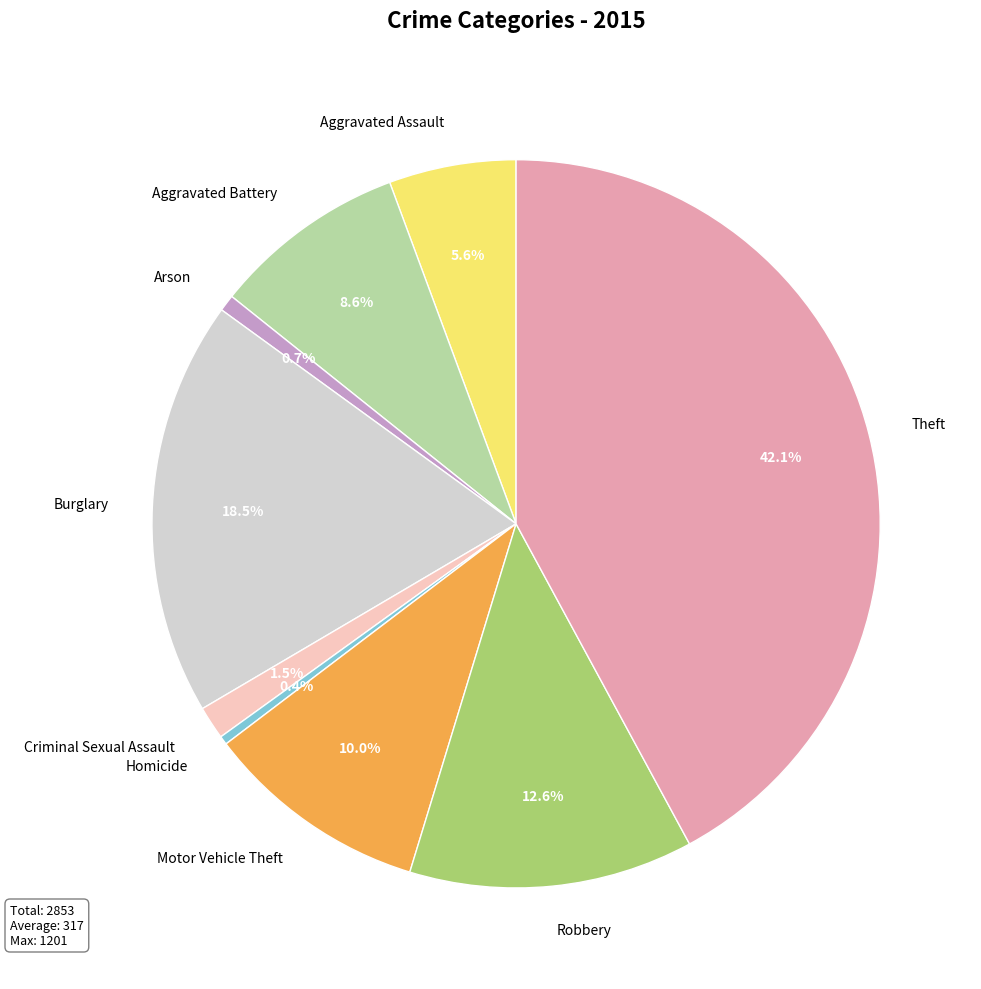

Is the sum of Criminal Sexual Assault and Robbery greater than half?

No